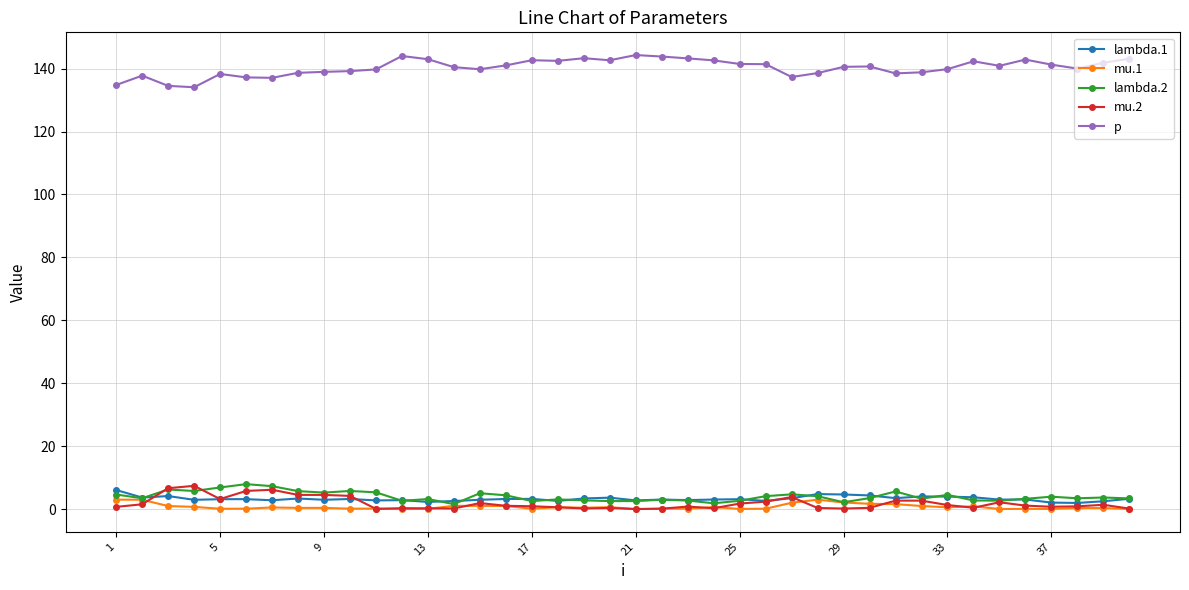

Does the chart display data point markers on the line(s)?

Yes